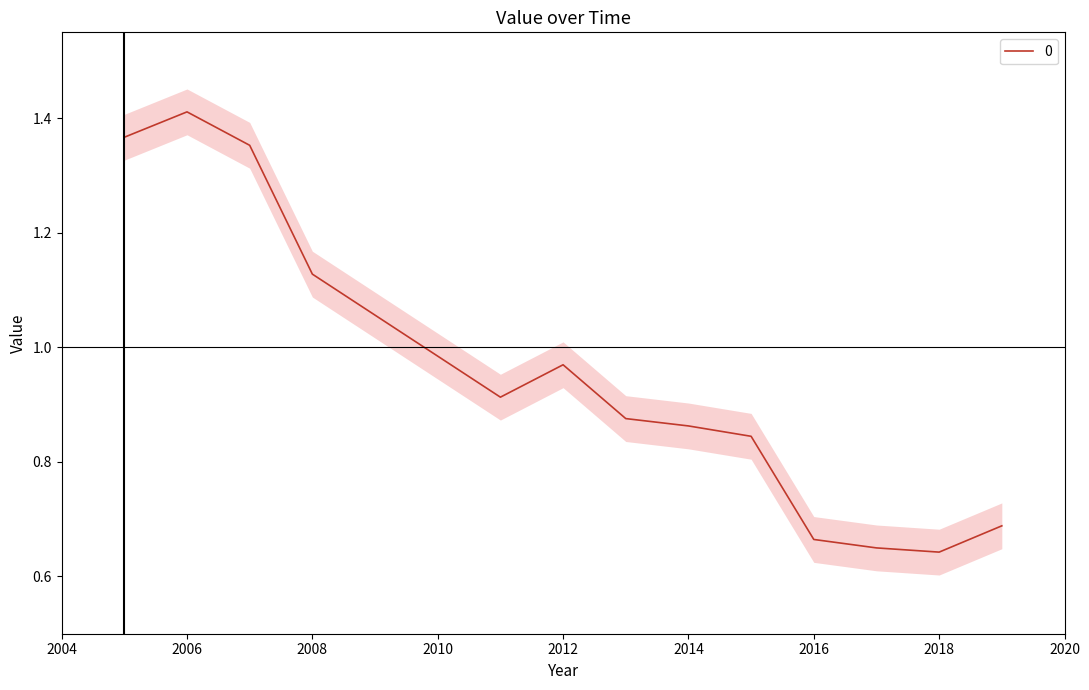

The value of 0 at 2018 is 0.9. True or false?

False